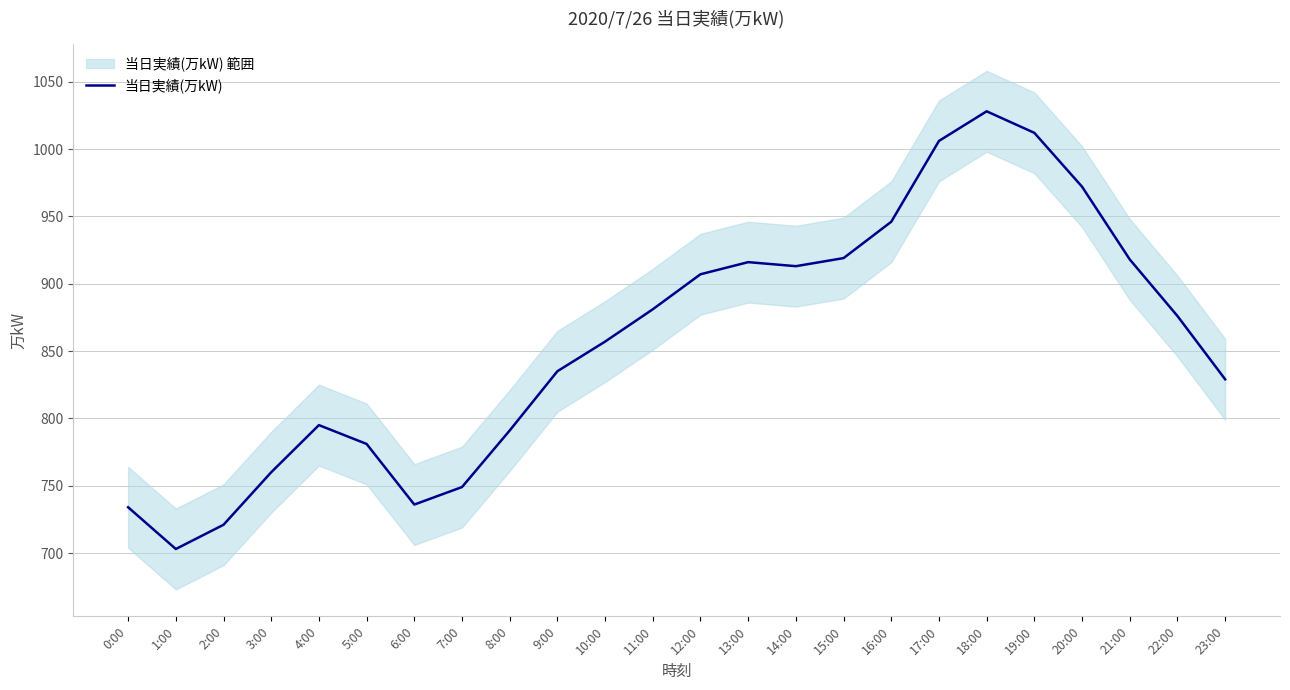

How many points are lower than both their immediate neighbors (excluding endpoints)?

3